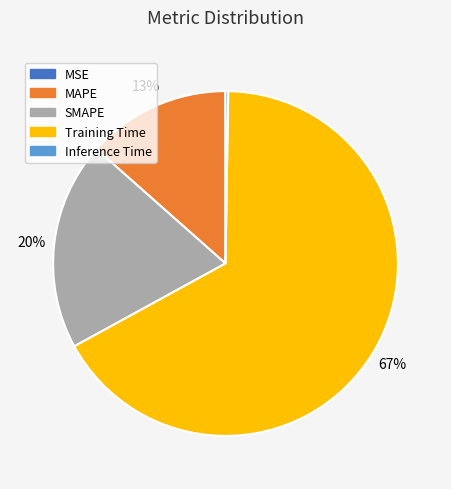

Does Training Time account for over 50% of the chart?

Yes